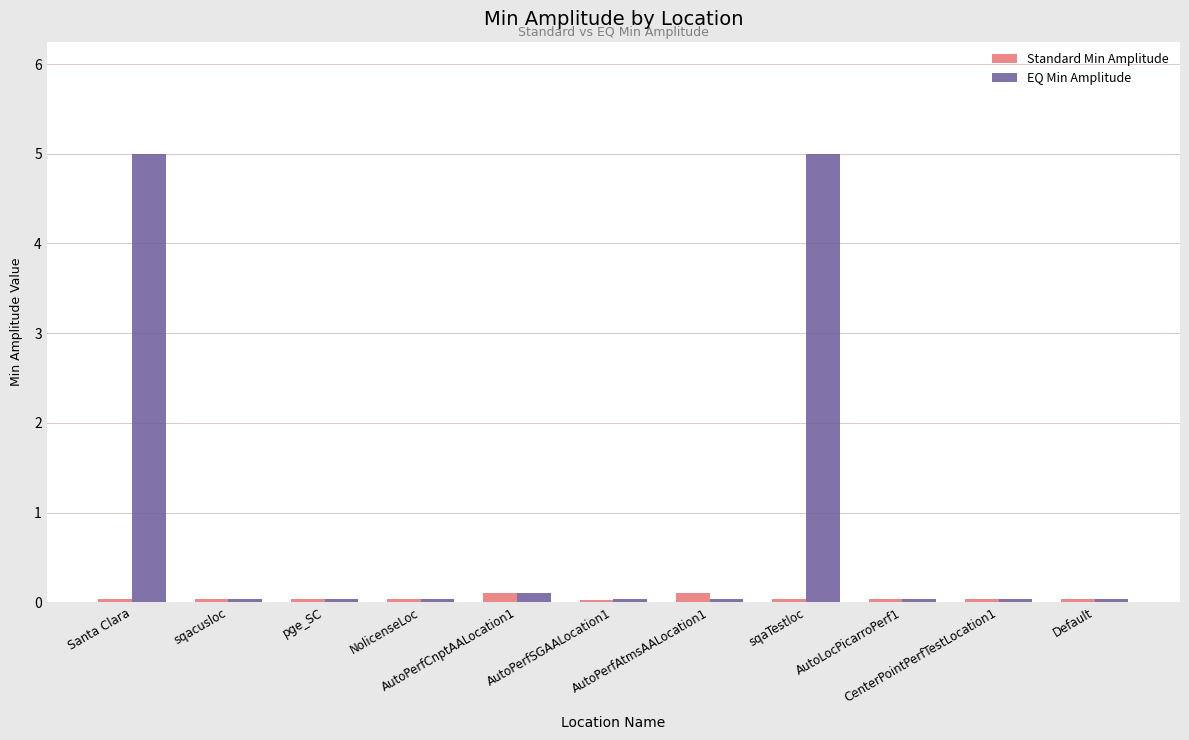

Rank the series by their average value, from lowest to highest.

Standard Min Amplitude, EQ Min Amplitude